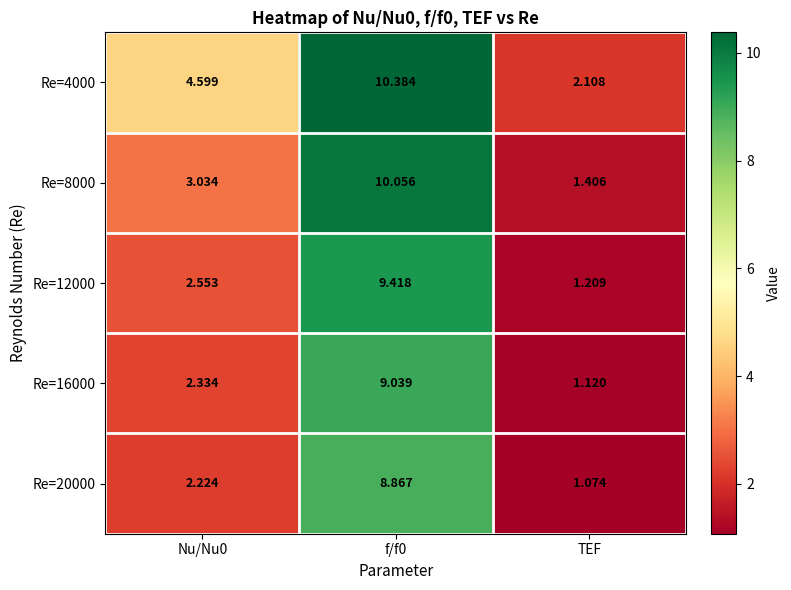

Is the value of Re=8000 at TEF greater than the value of Re=20000 at Nu/Nu0?

No